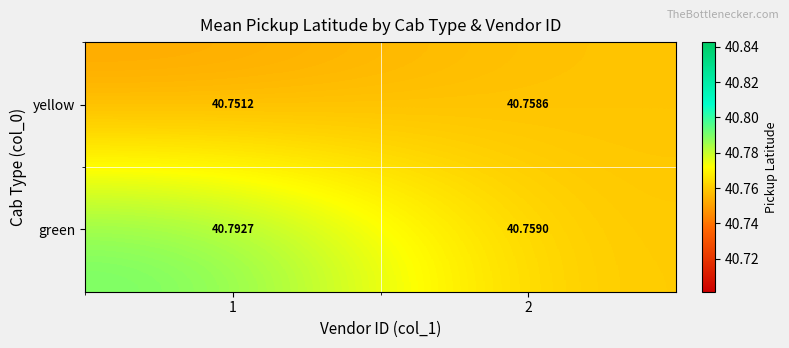

List the series in order of their overall mean, highest first.

green, yellow